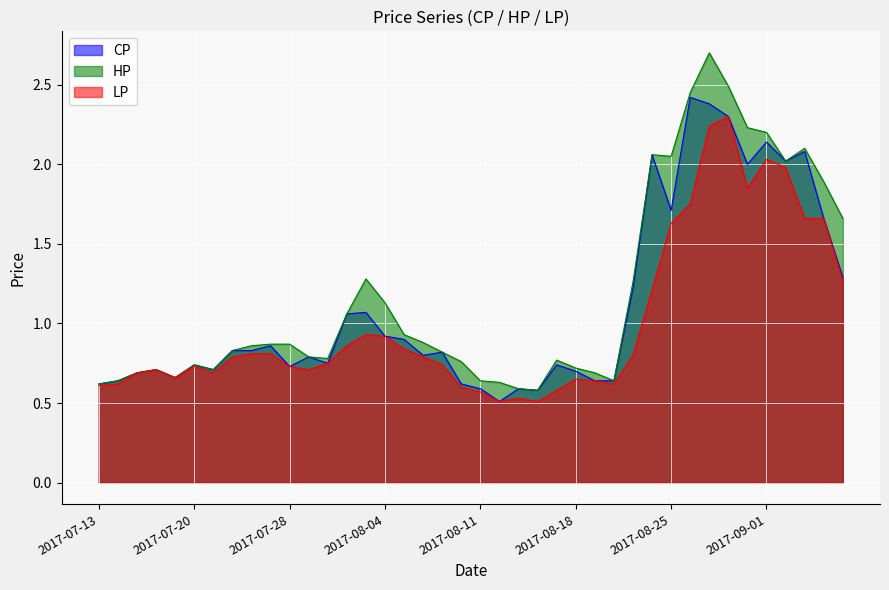

What is the lowest value of the CP series?

0.5